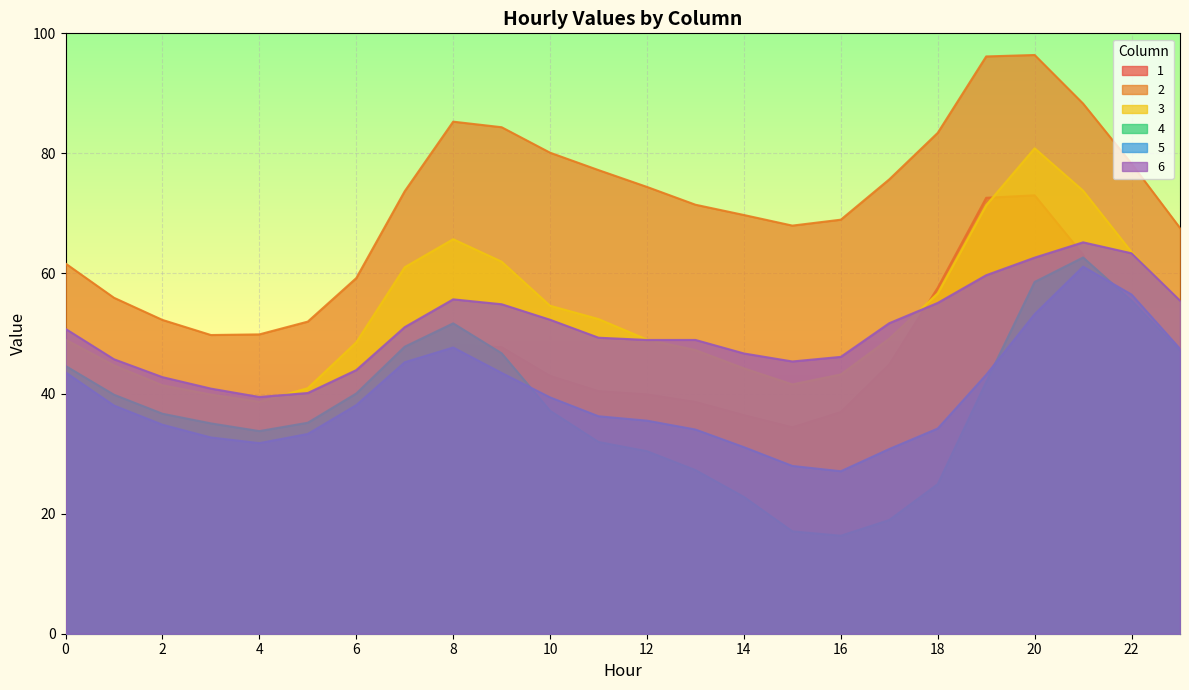

The 3 series shows 54.2 at 4. True or false?

False